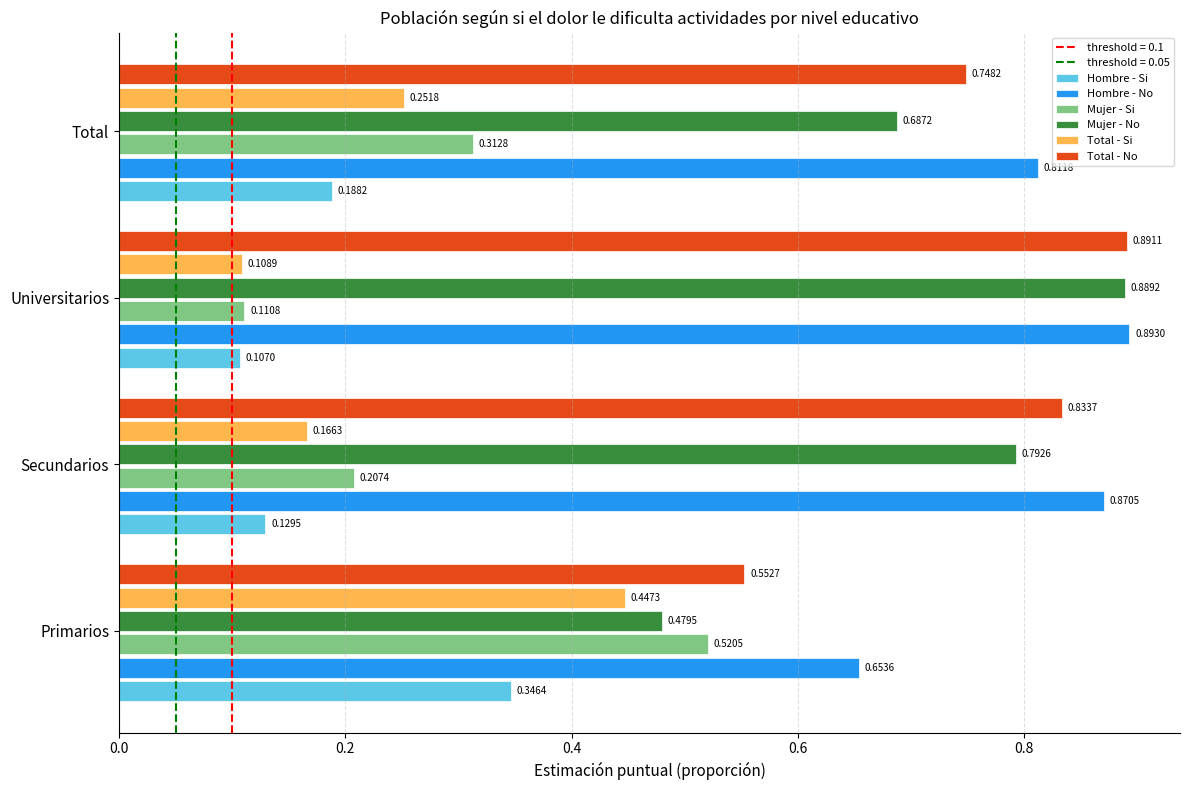

What is the sum of all Total - Si values?

1.0